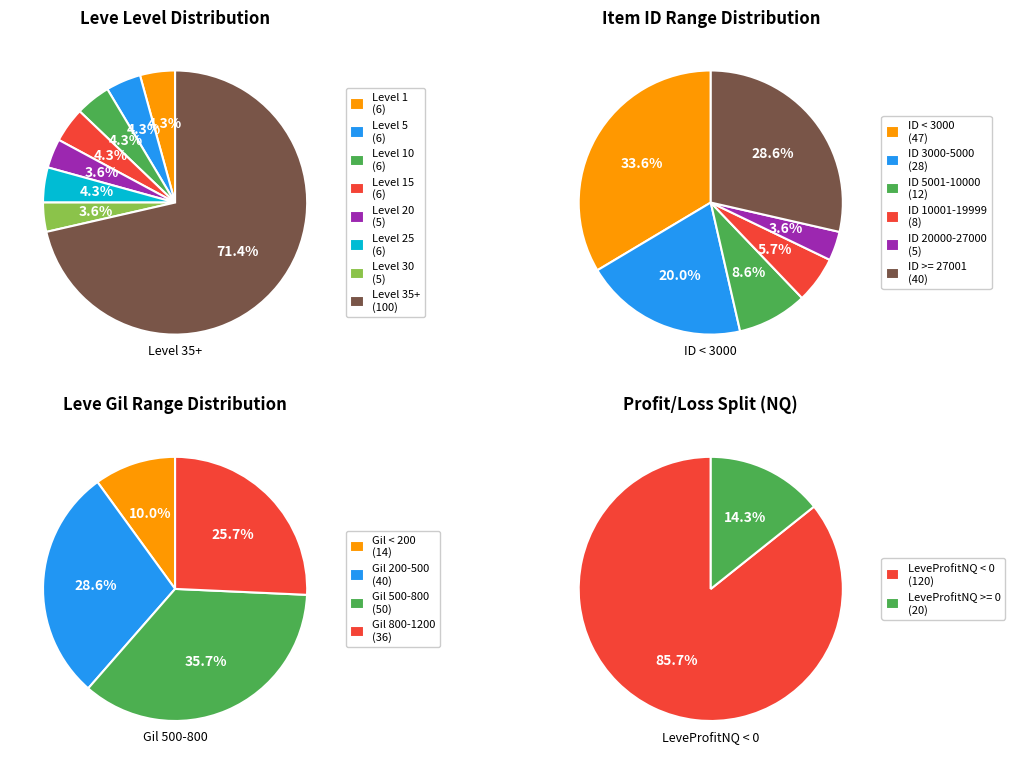

How many segments does this pie chart have?

6